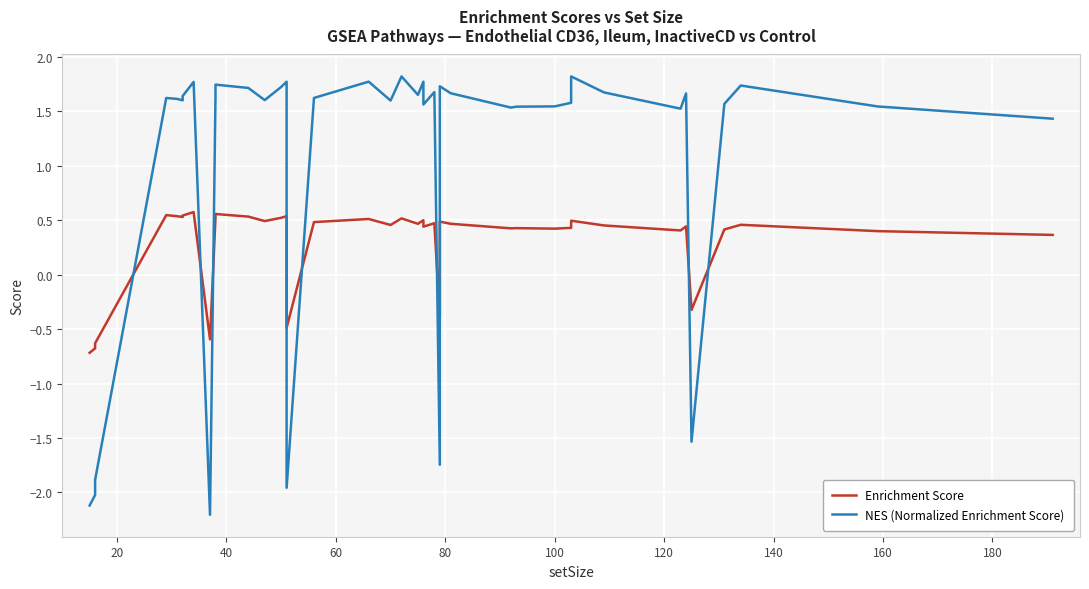

Which series has the largest total across all categories?

NES (Normalized Enrichment Score)